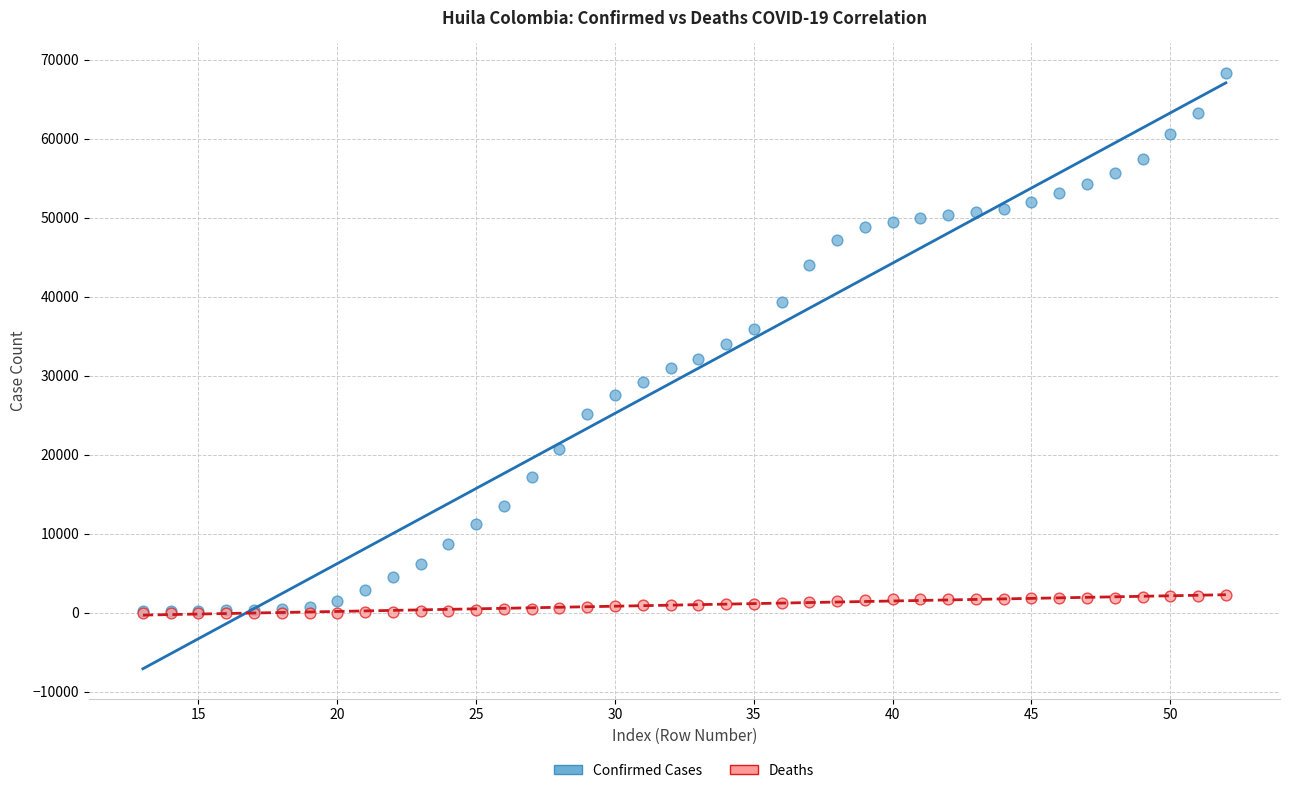

Which series has the largest Y range (max minus min)?

Confirmed Cases